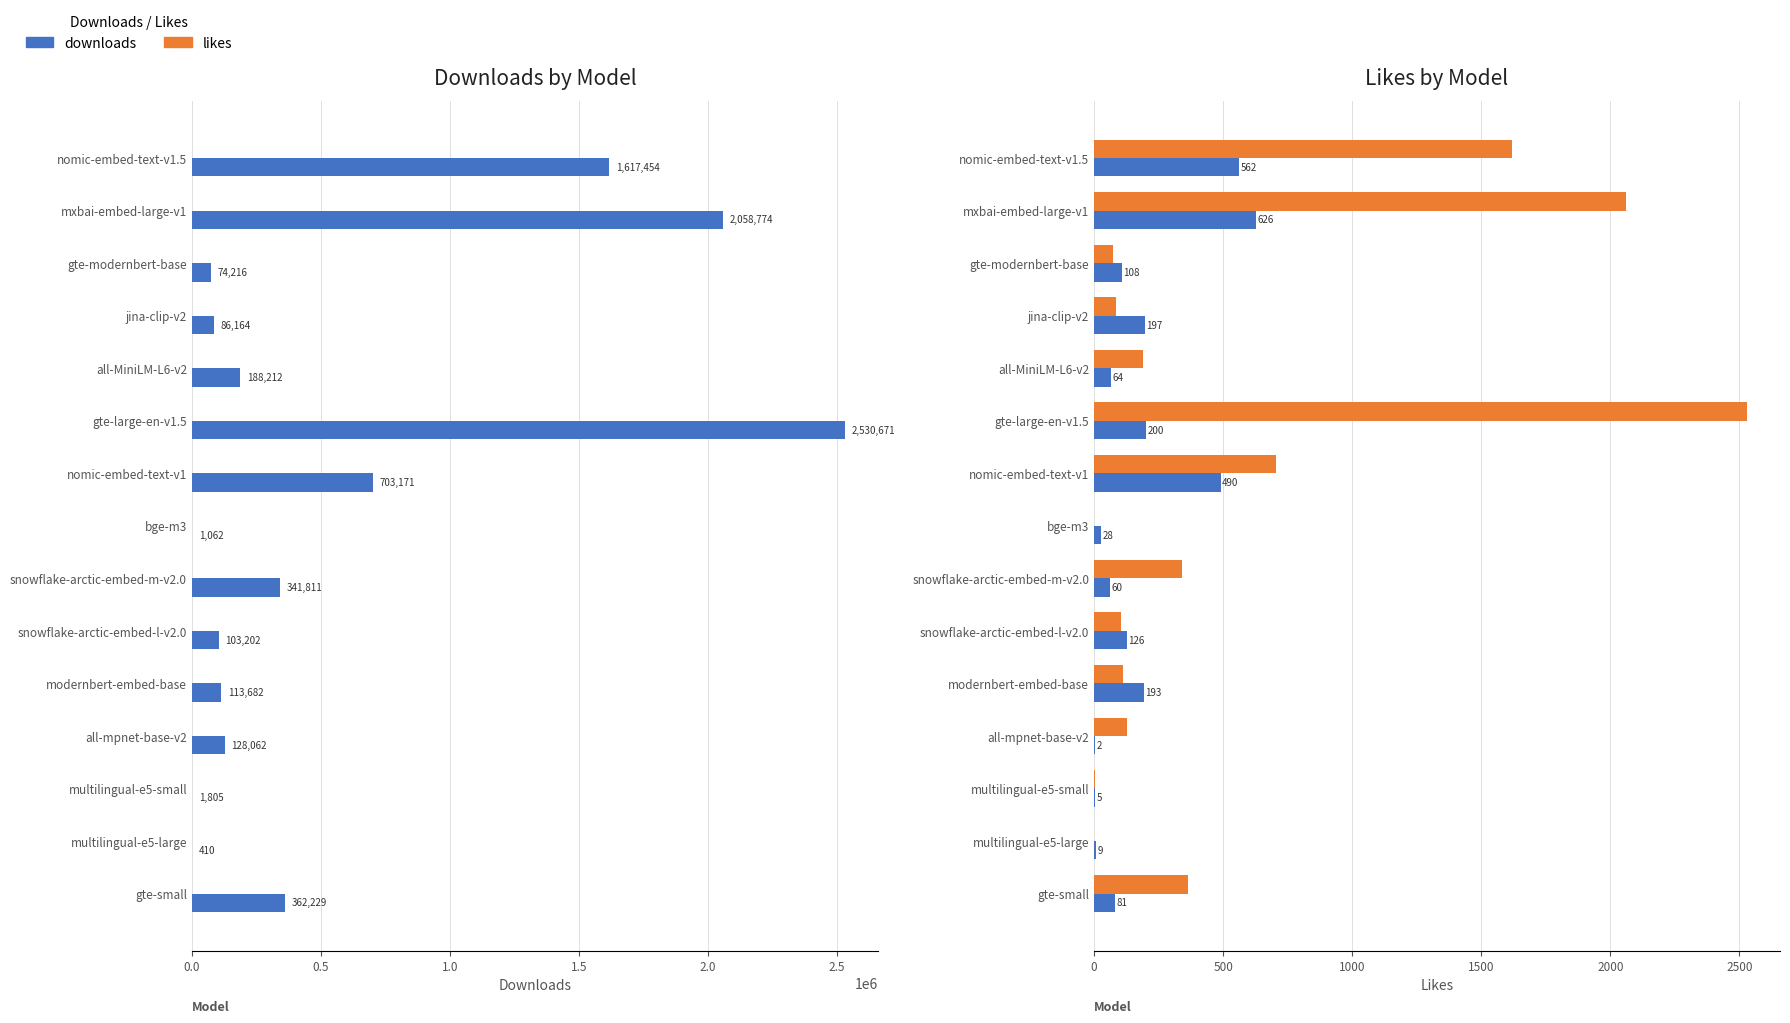

Are the bars grouped side by side (vs. stacked)?

Yes